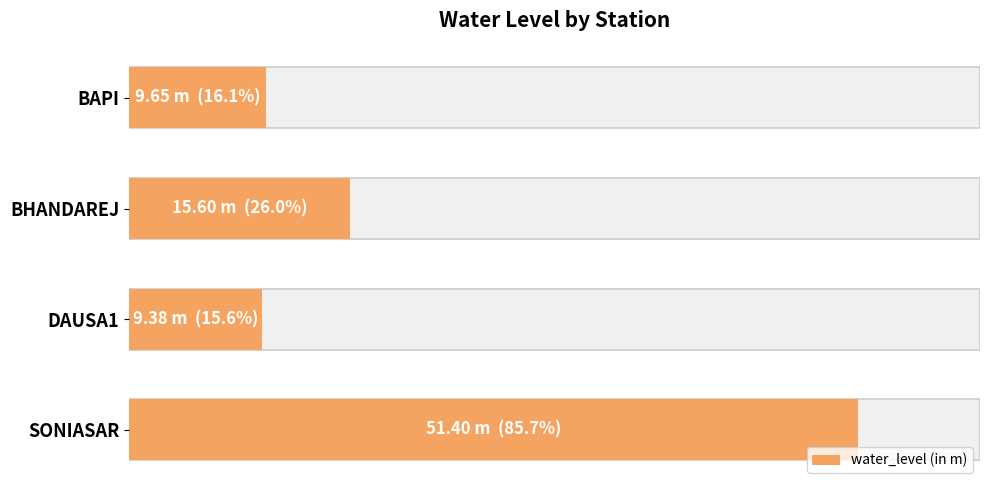

What is the minimum value shown in the chart?

9.4